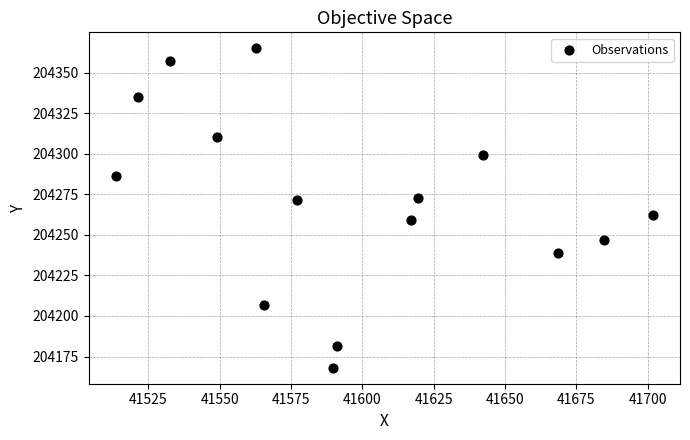

What is the range of X values (max minus min)?

188.4